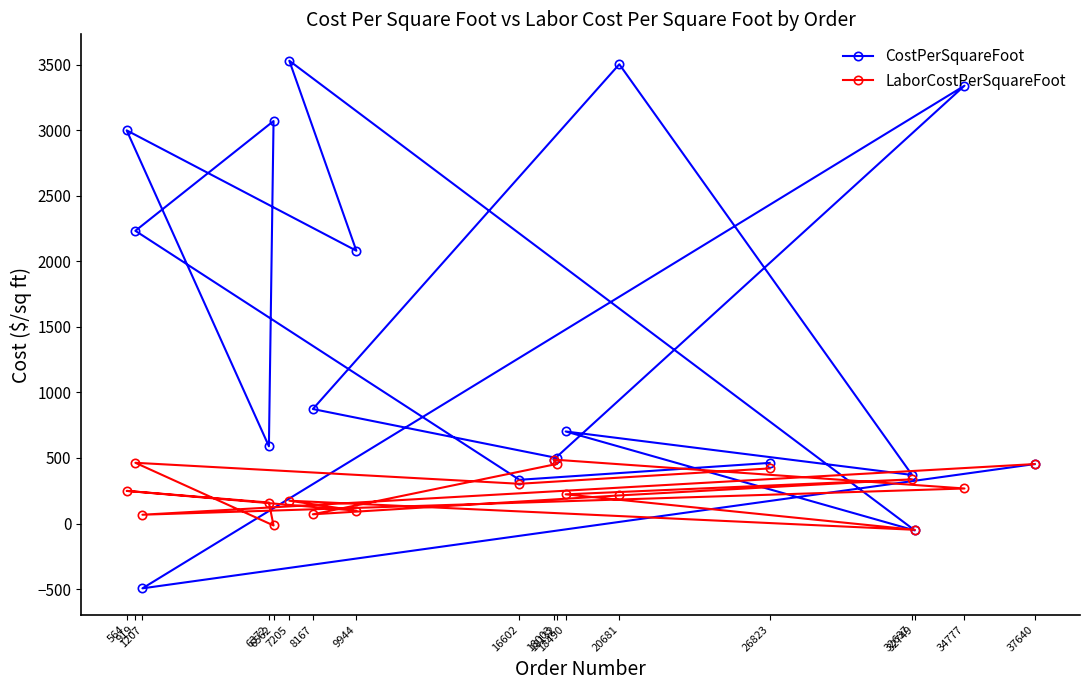

Which series has the largest total across all categories?

CostPerSquareFoot